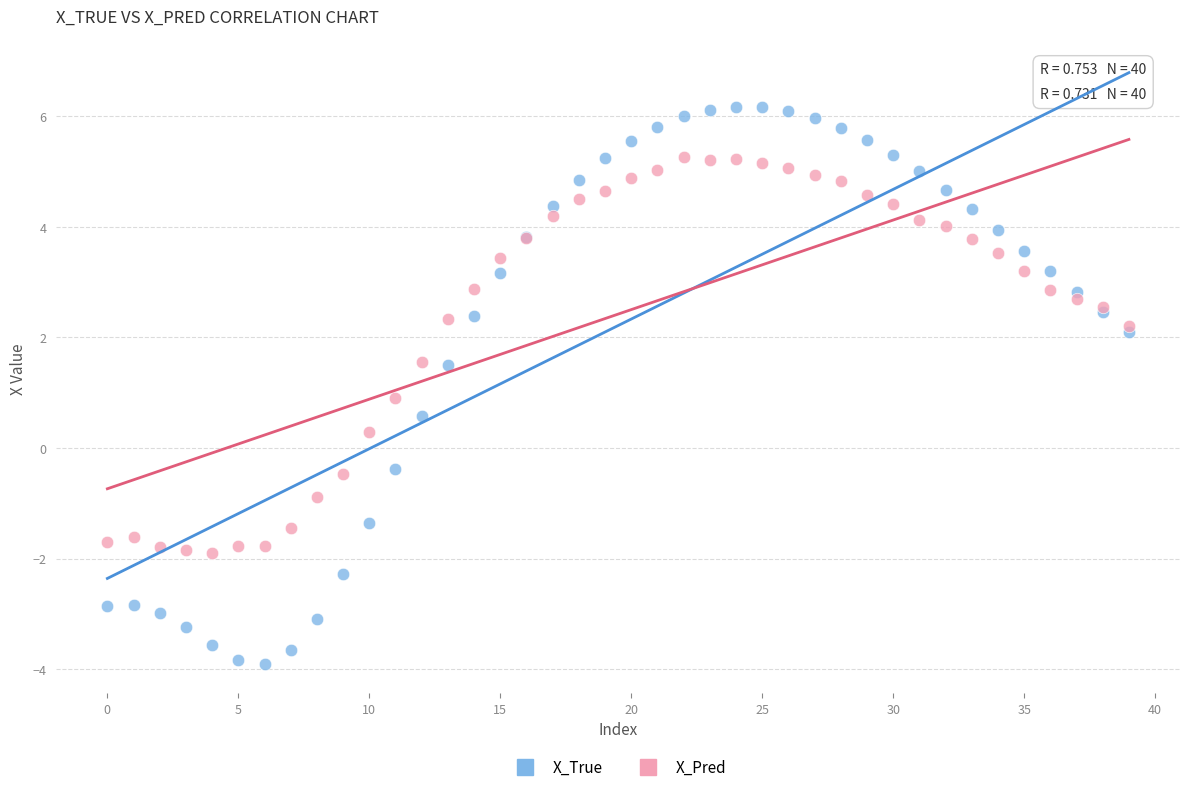

Which series reaches the minimum Y coordinate?

X_True